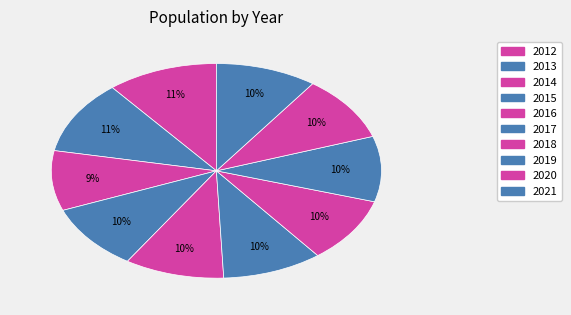

Does any single category account for the majority?

No